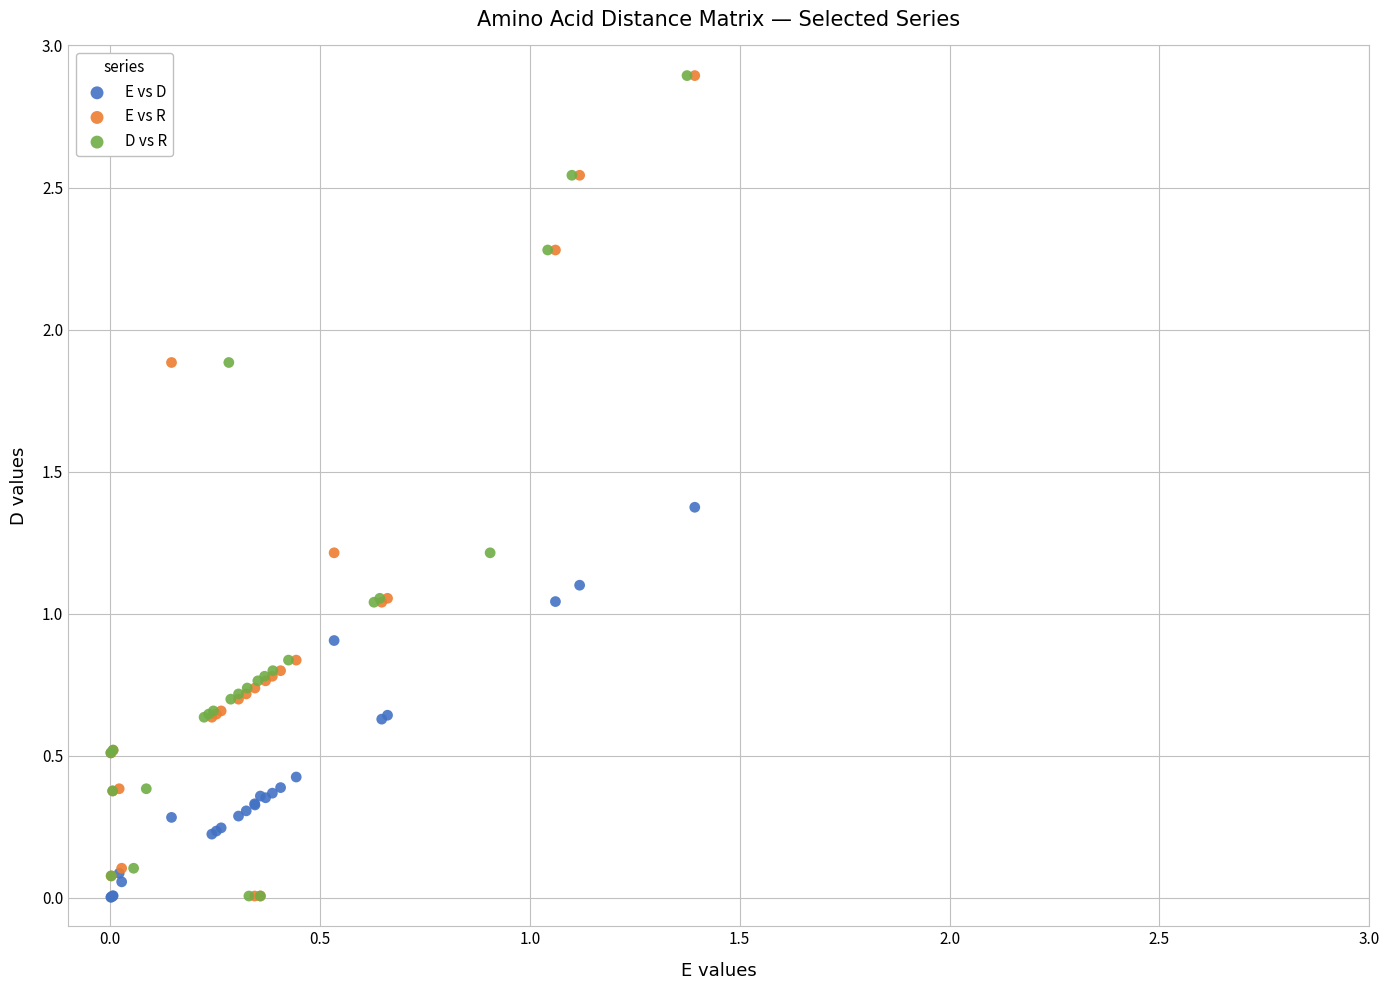

What are all the series names shown in the legend?

E vs D, E vs R, D vs R